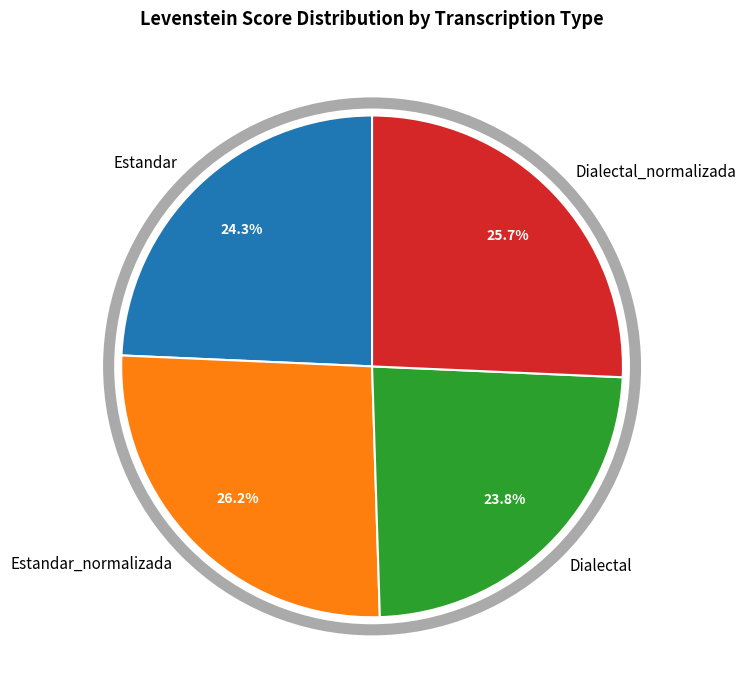

How many slices are in this pie chart?

4